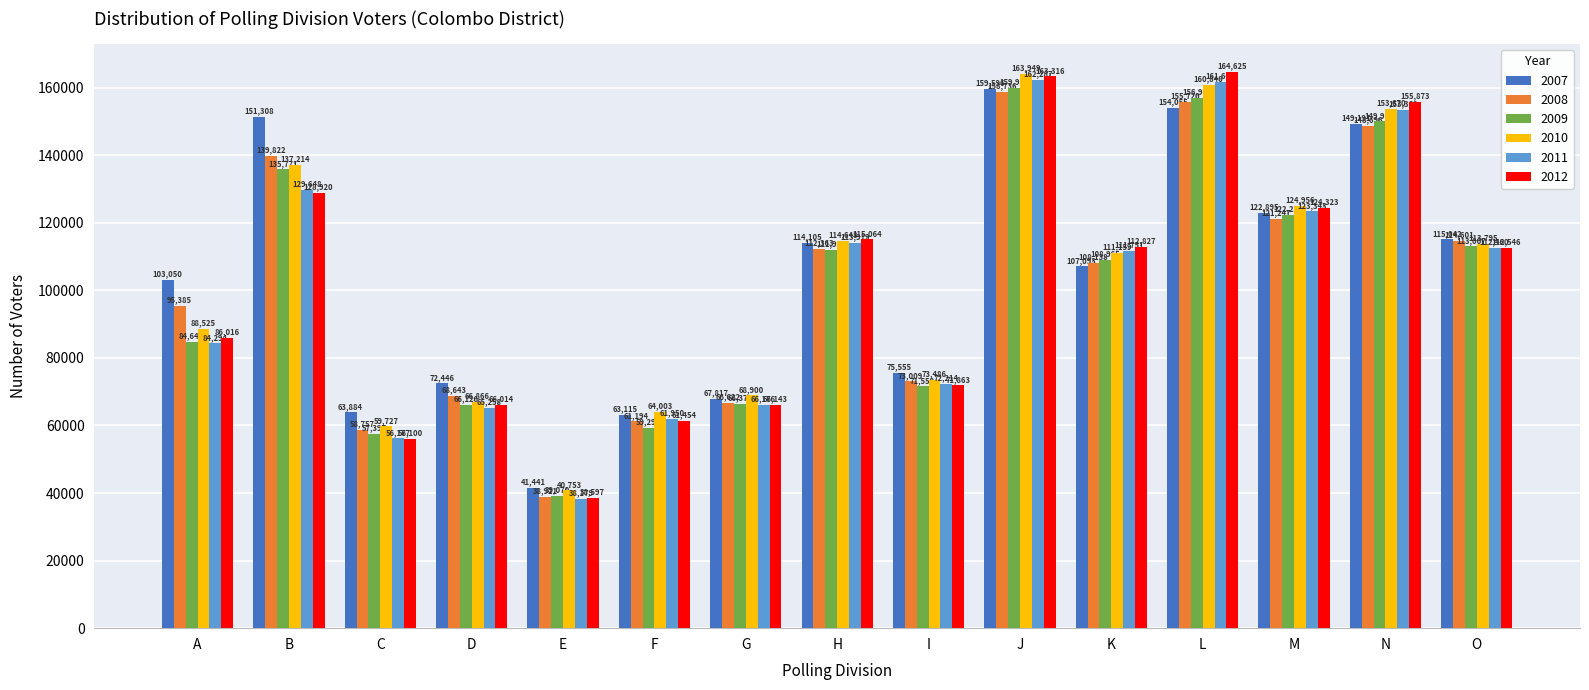

Does the chart contain any negative values?

No